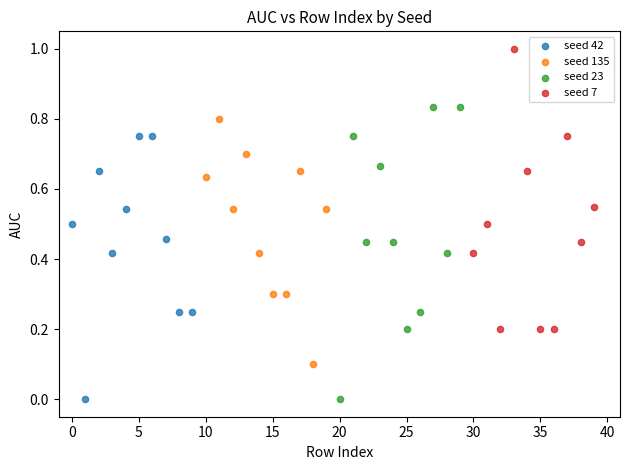

Which series contains the highest Y value?

seed 7